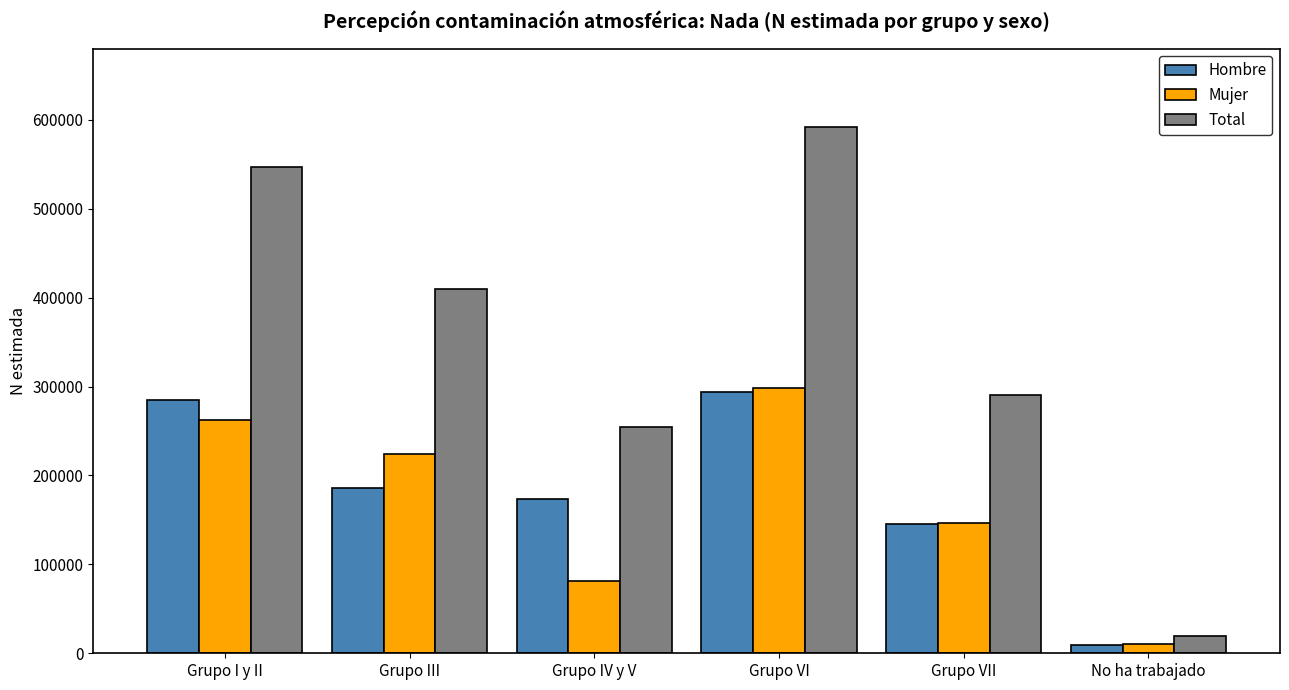

How many Mujer values are between 80751 and 262891?

4